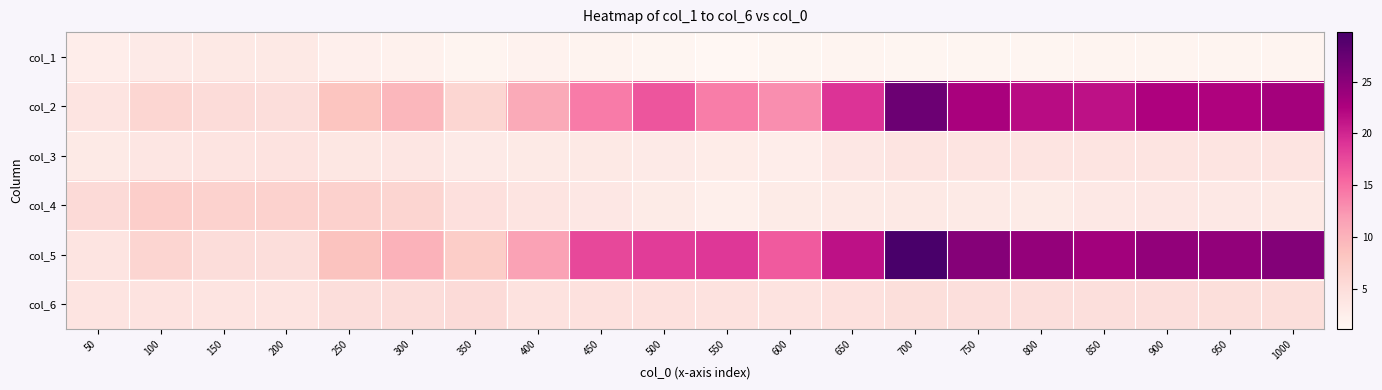

What is the smallest value displayed?

1.1